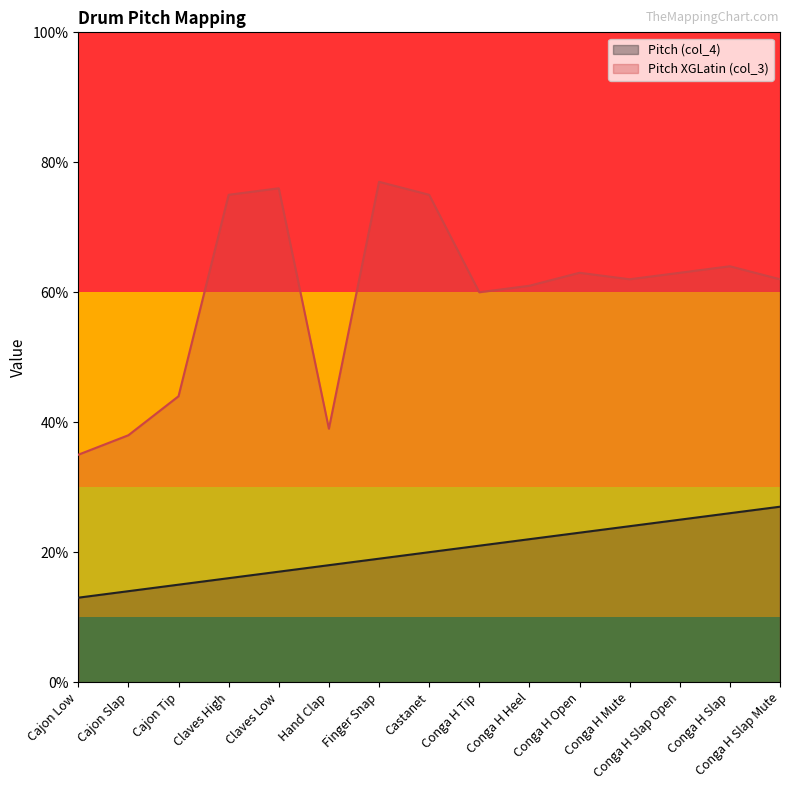

Which has a higher value, Conga H Tip or Cajon Tip?

Conga H Tip